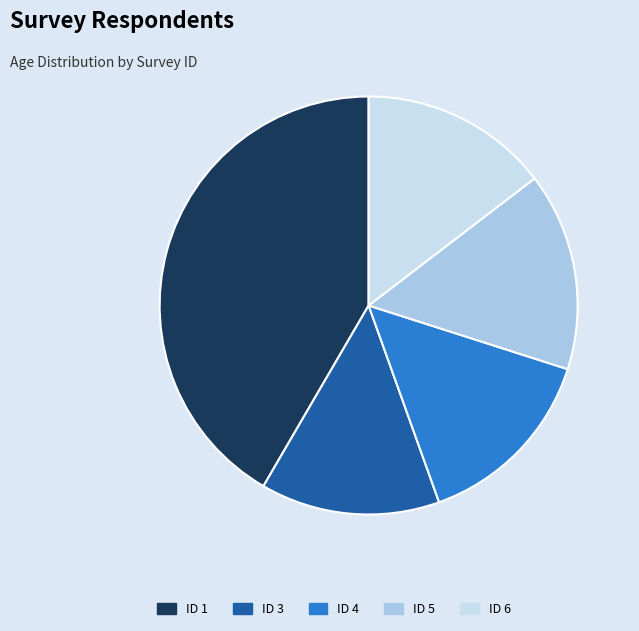

Count the number of slices in the pie.

5